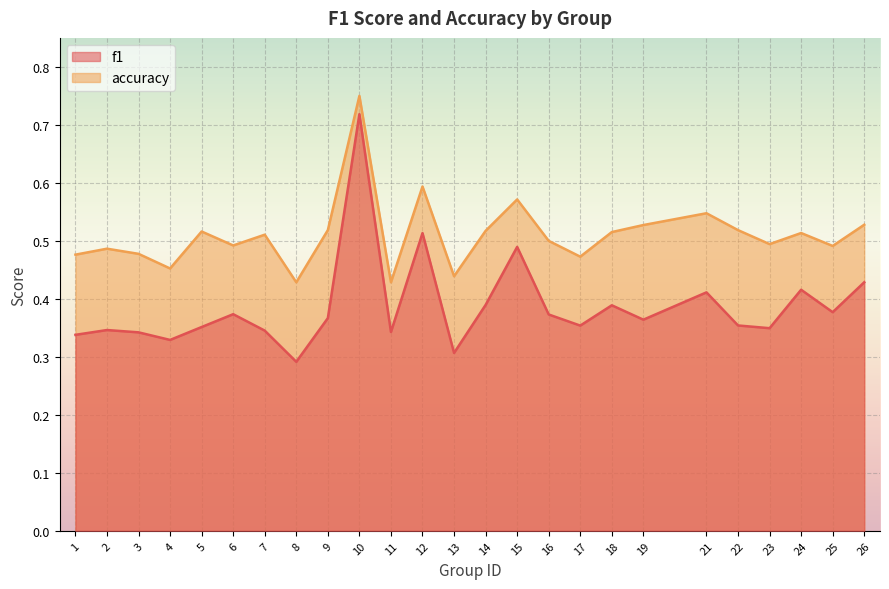

True or false: f1 and accuracy cross at least once.

False